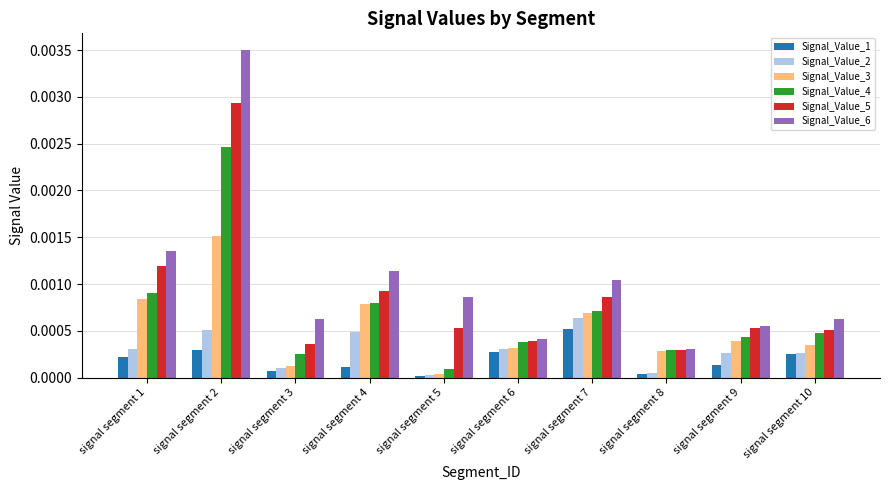

The Signal_Value_5 series shows 0.0 at signal segment 3. True or false?

True